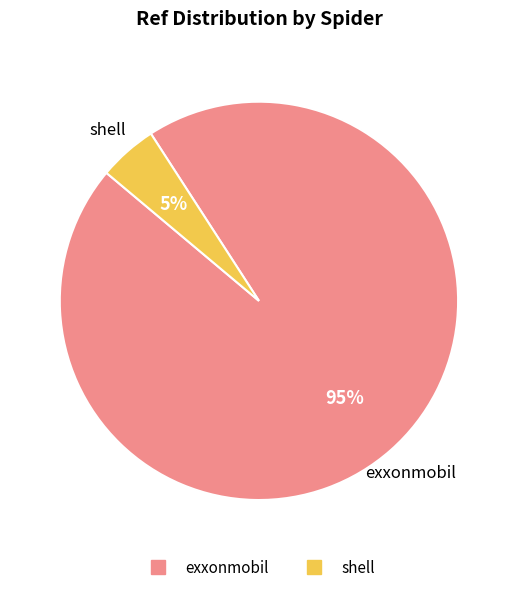

True or false: exxonmobil accounts for 95% of the total.

True